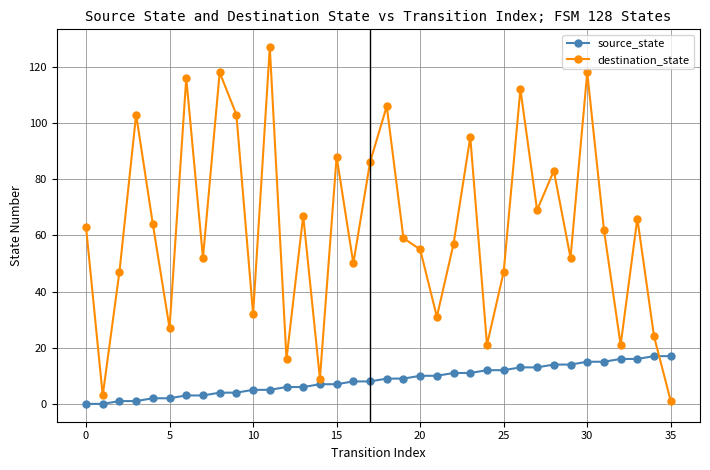

In destination_state, how many points are lower than both neighbors (excluding endpoints)?

12